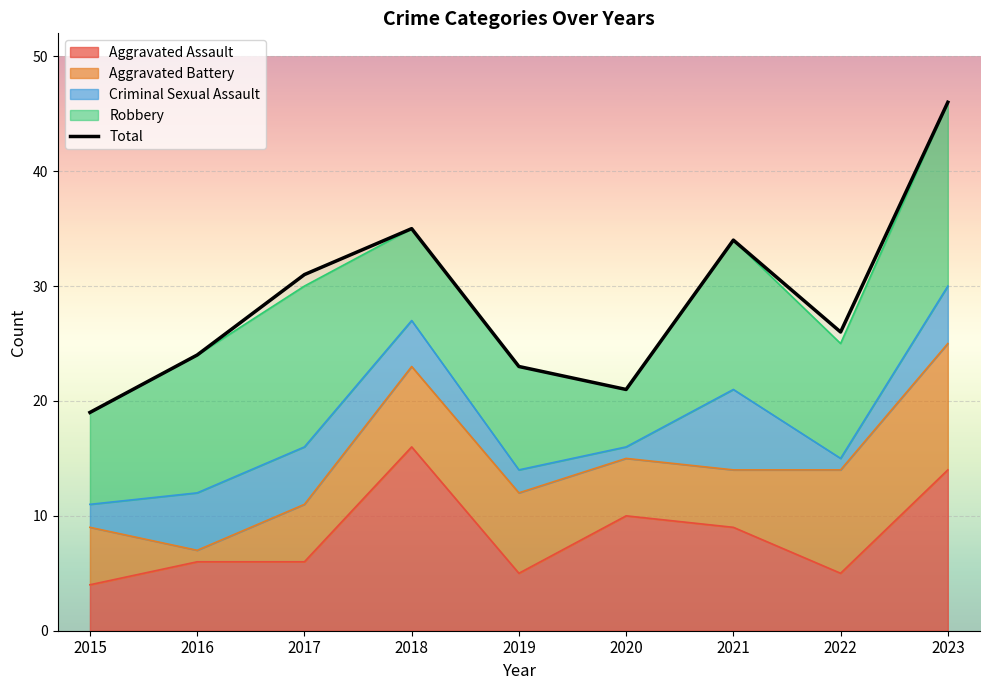

List the labels in order of value, largest first.

2023, 2018, 2021, 2017, 2022, 2016, 2019, 2020, 2015